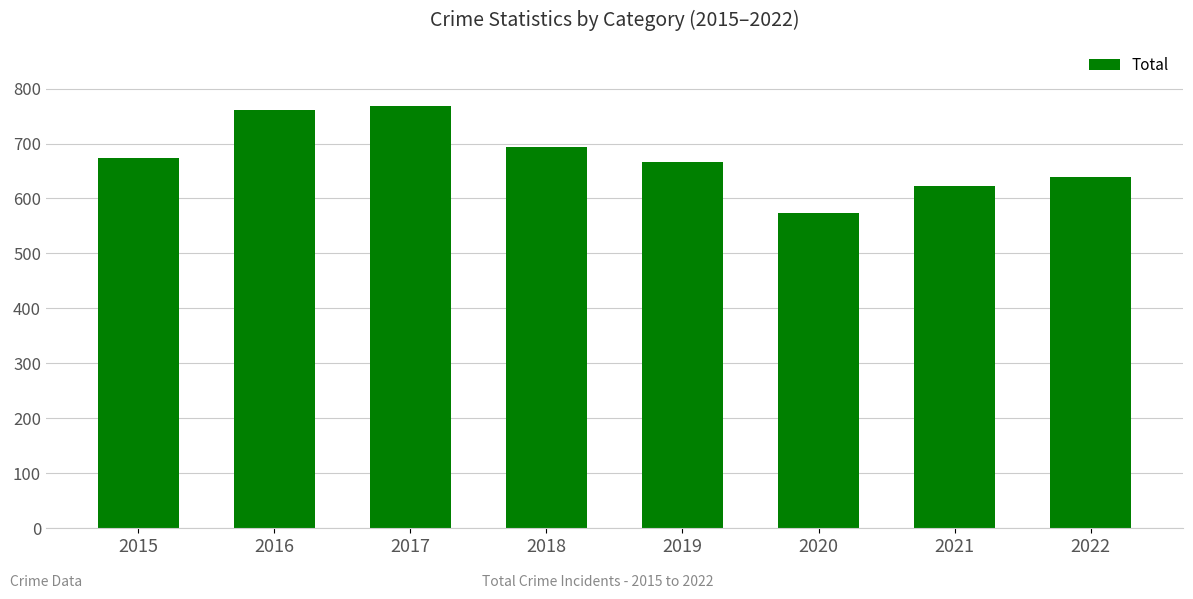

Reading left to right, extract all data points from this chart.

2015=674	2016=761	2017=768	2018=694	2019=666	2020=573	2021=622	2022=639